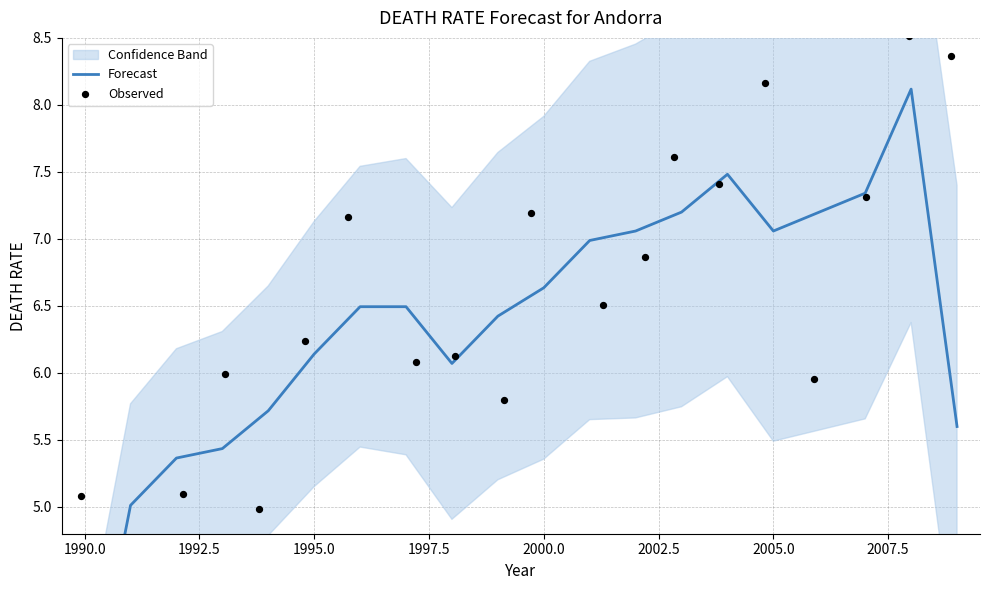

What are all the series names shown in the legend?

Forecast, Observed